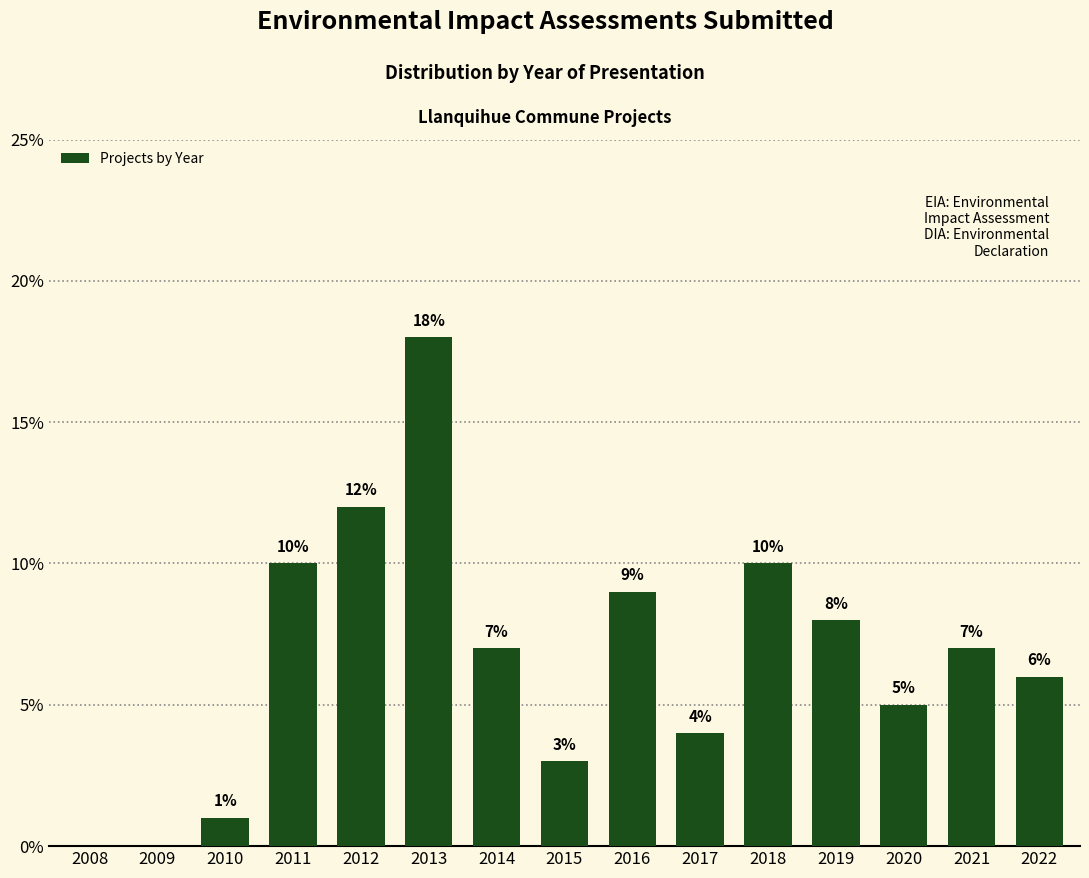

Reading left to right, what are all the values shown in this chart?

2008=0.0	2009=0.0	2010=1.0	2011=10.0	2012=12.0	2013=18.0	2014=7.0	2015=3.0	2016=9.0	2017=4.0	2018=10.0	2019=8.0	2020=5.0	2021=7.0	2022=6.0